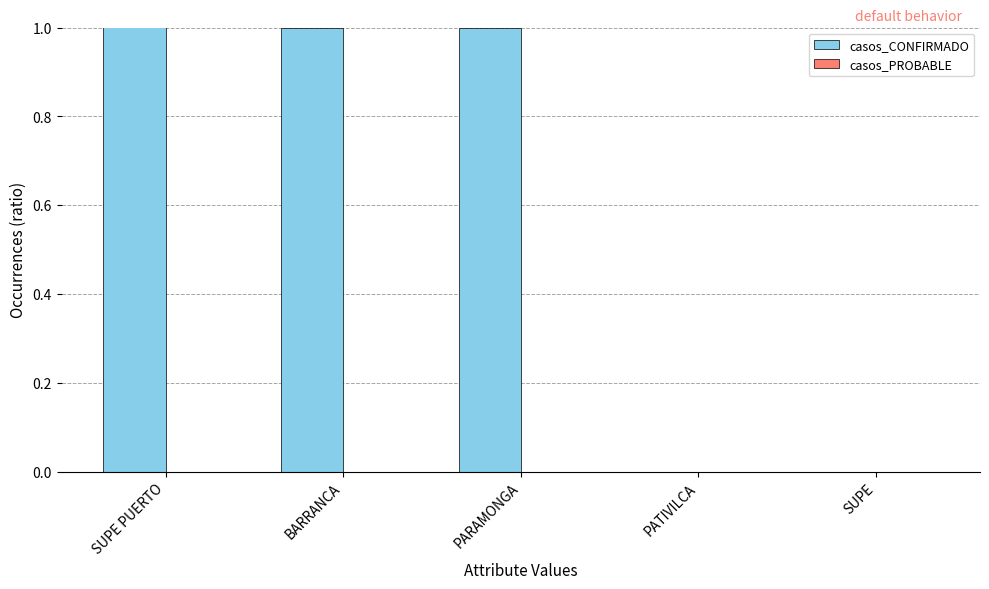

Rank the categories by casos_CONFIRMADO value from highest to lowest.

SUPE PUERTO, BARRANCA, PARAMONGA, PATIVILCA, SUPE